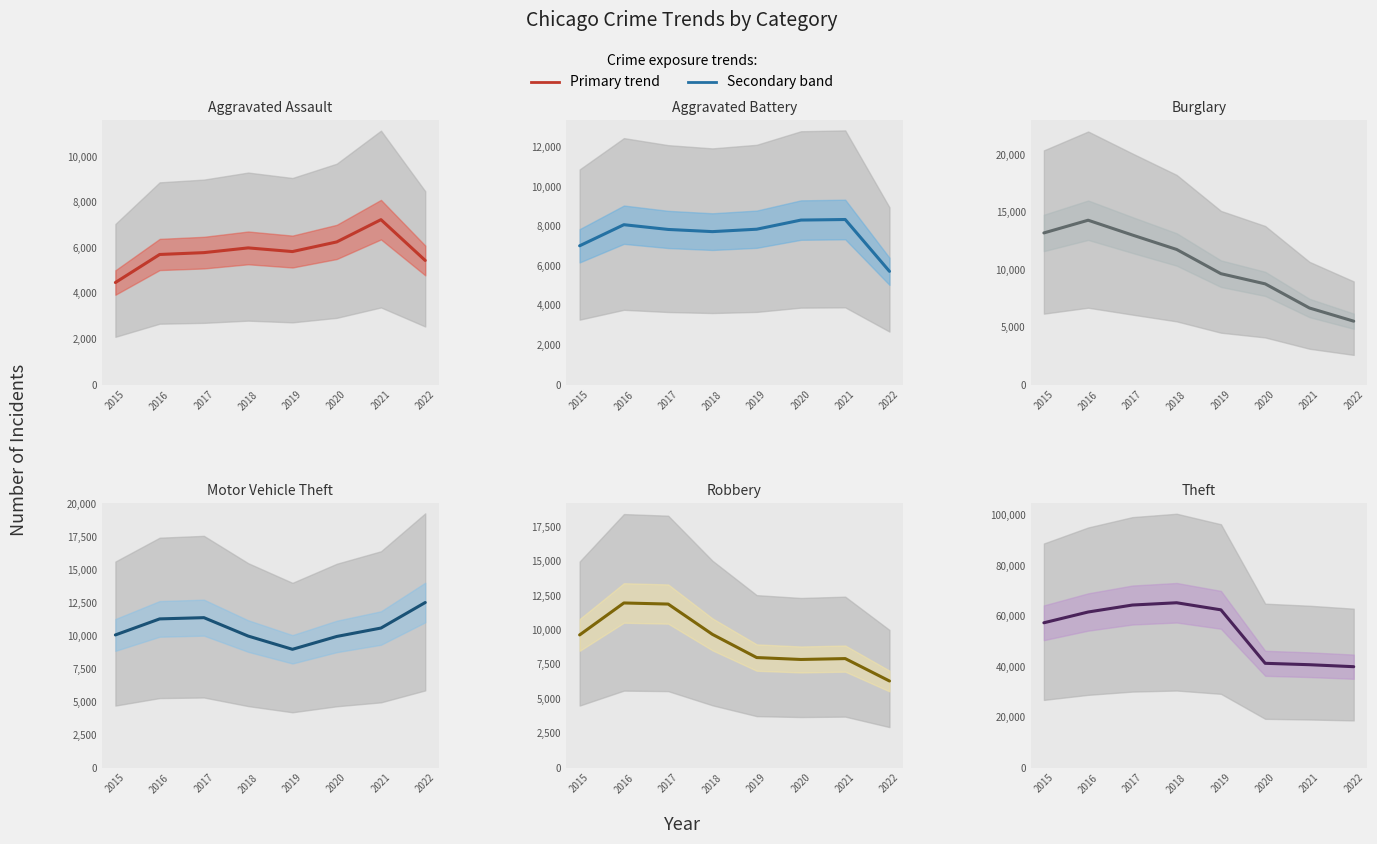

What is the difference between the Motor Vehicle Theft values at 2018 and 2019?

1005